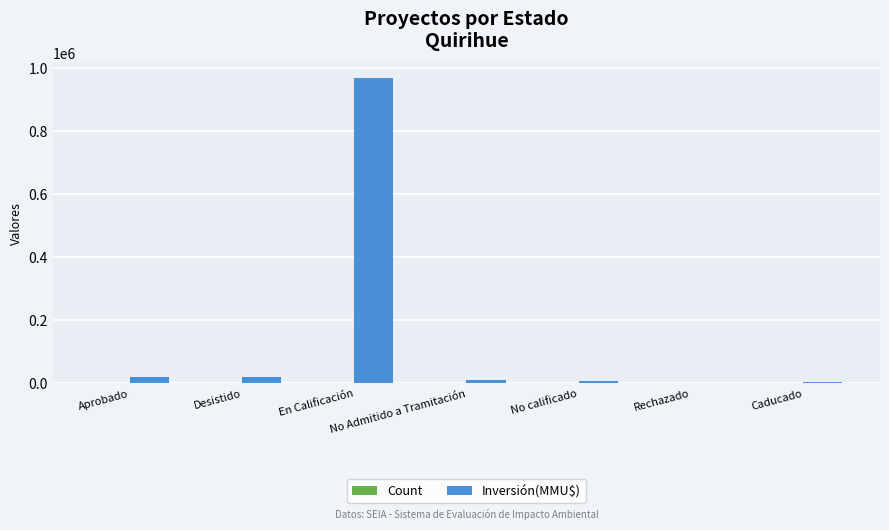

Which label corresponds to the largest value in the chart?

En Calificación